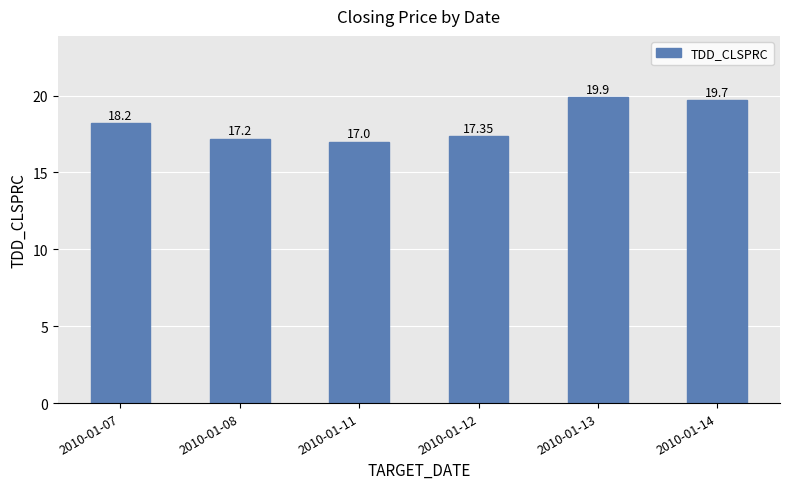

Count the number of categories in the chart.

6